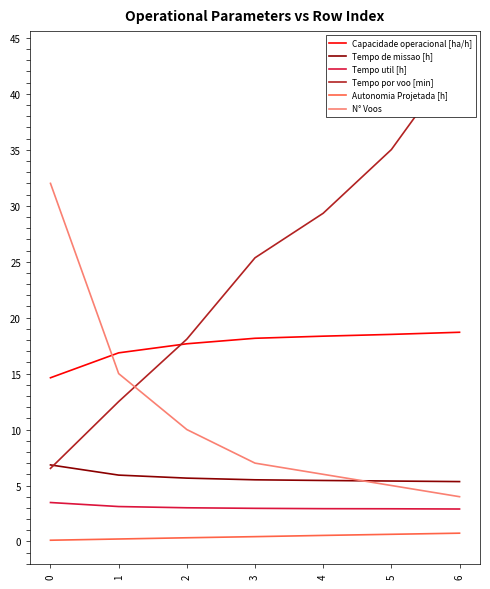

List the labels in order of Tempo de missao [h] value, largest first.

0, 1, 2, 3, 4, 5, 6